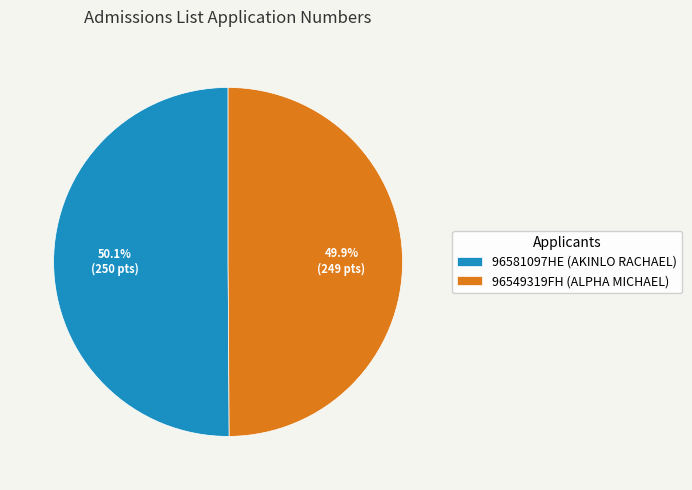

To the nearest percent, what is the combined percentage of 96549319FH and 96581097HE?

100%